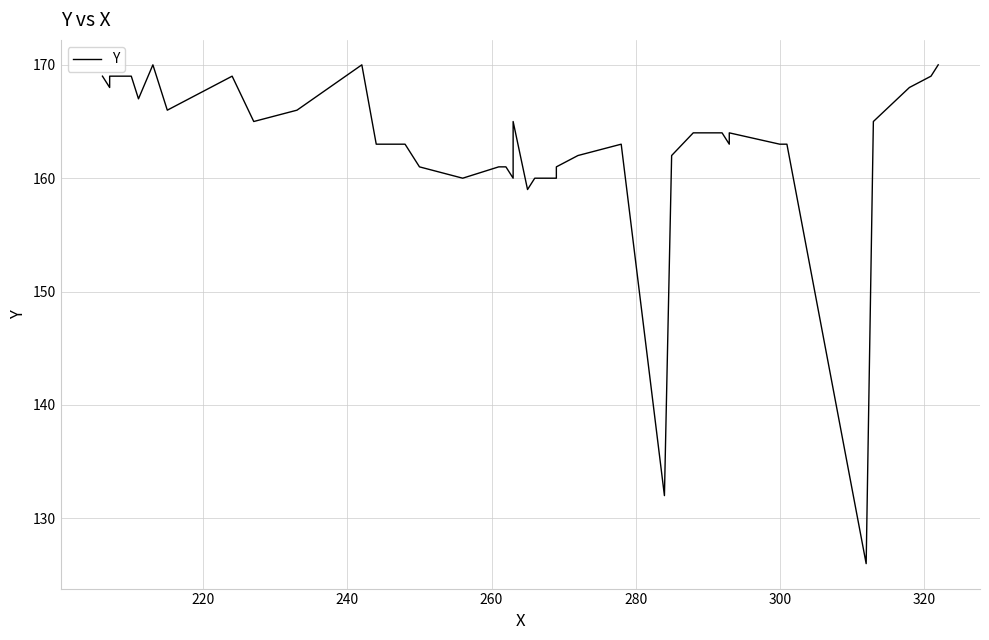

How many data points are less than 164?

19